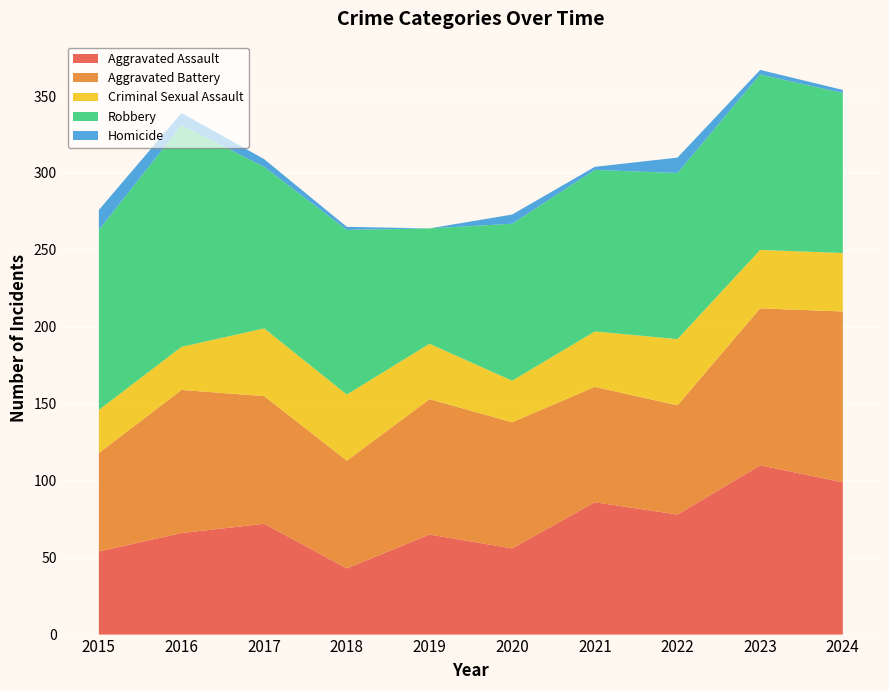

Reading left to right, extract all data points from this chart.

Aggravated Assault: 2015=54	2016=66	2017=72	2018=43	2019=65	2020=56	2021=86	2022=78	2023=110	2024=99
Aggravated Battery: 2015=64	2016=93	2017=83	2018=70	2019=88	2020=82	2021=75	2022=71	2023=102	2024=111
Criminal Sexual Assault: 2015=28	2016=28	2017=44	2018=43	2019=36	2020=27	2021=36	2022=43	2023=38	2024=38
Robbery: 2015=117	2016=144	2017=105	2018=107	2019=75	2020=102	2021=105	2022=108	2023=114	2024=104
Homicide: 2015=13	2016=8	2017=5	2018=2	2019=0	2020=6	2021=2	2022=10	2023=3	2024=2